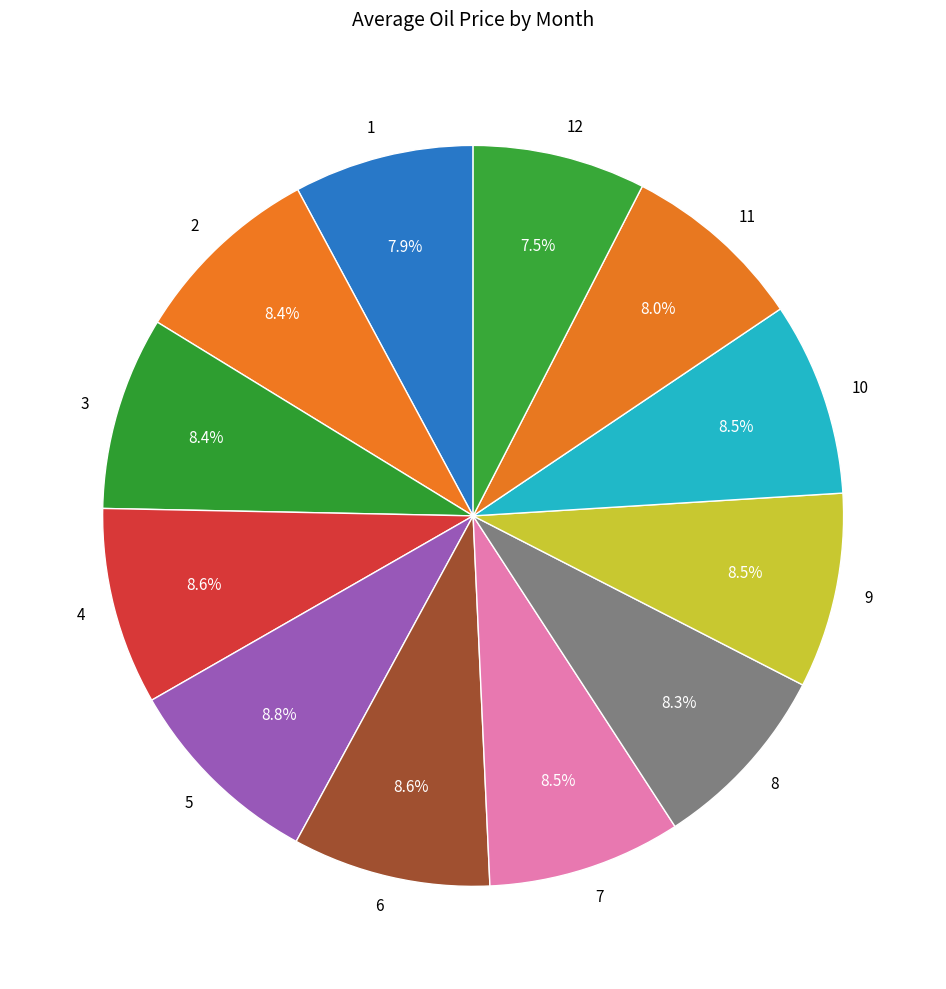

To the nearest percent, what percentage of the pie is 11?

8%